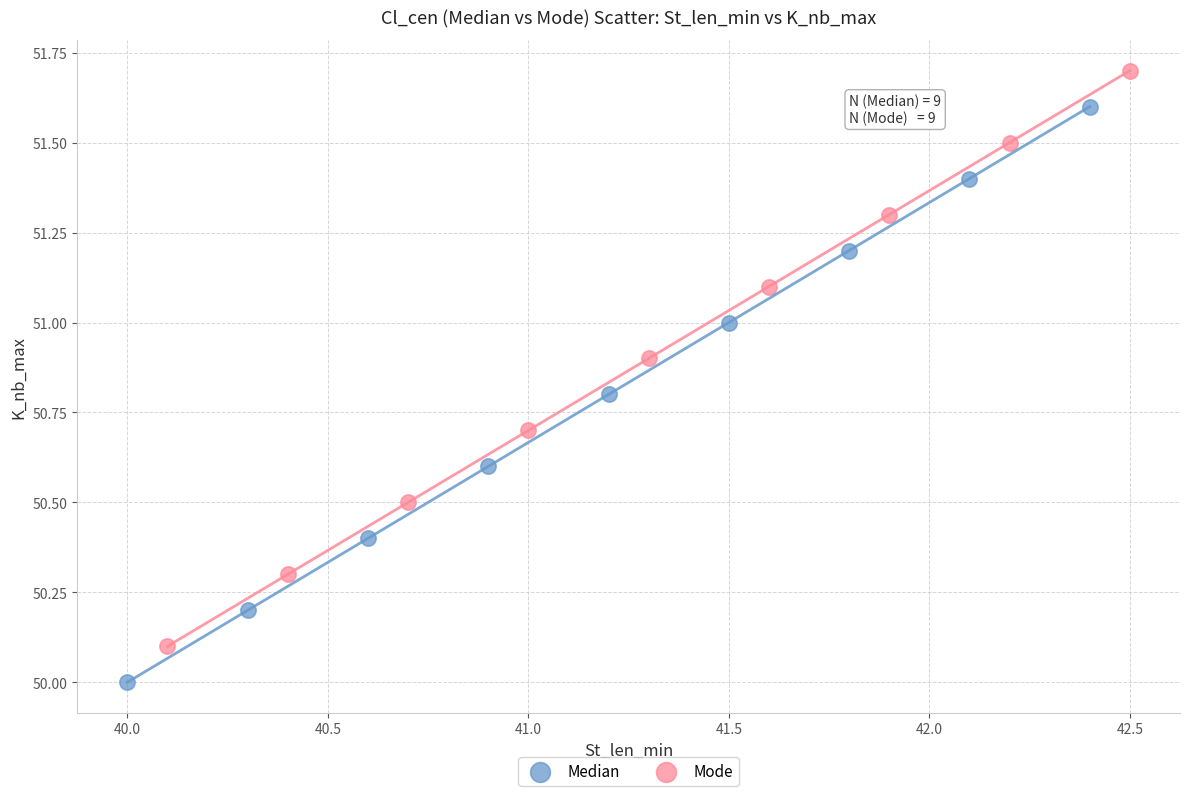

What are all the series names shown in the legend?

Median, Mode